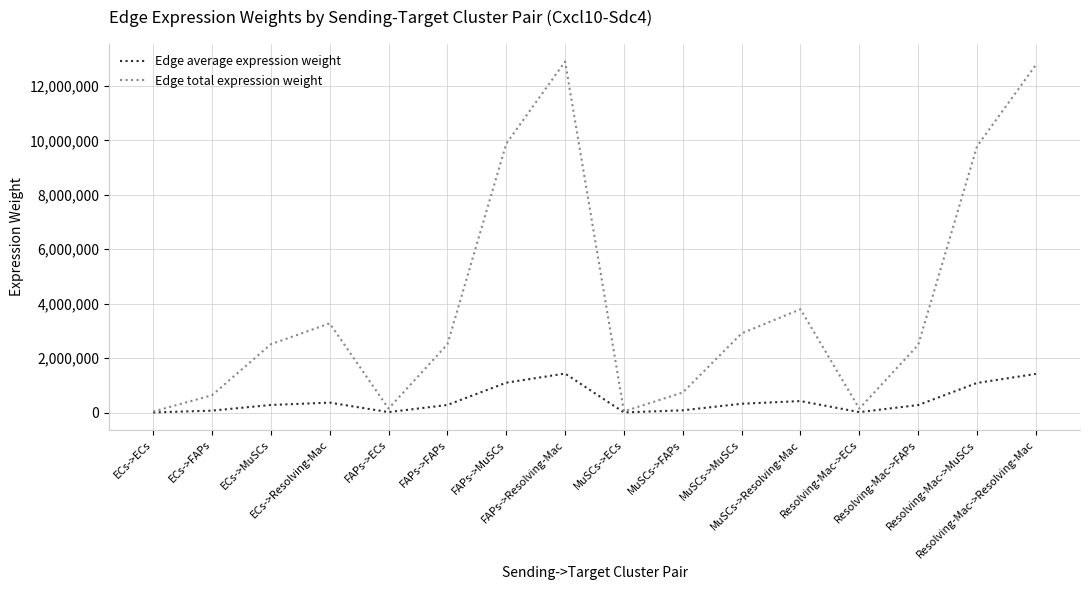

What is the greatest value displayed?

12898026.6